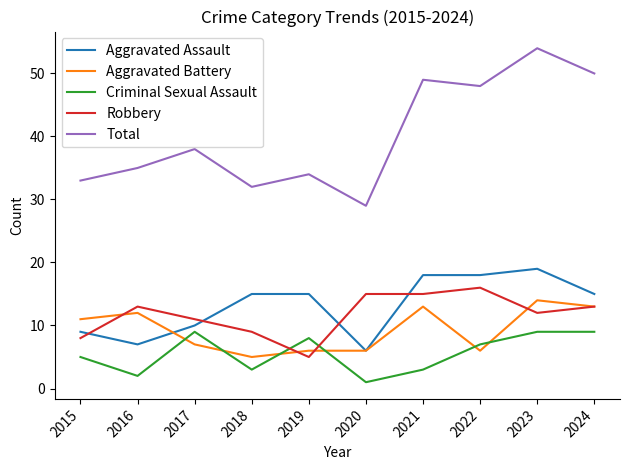

True or false: Total and Robbery cross at least once.

False